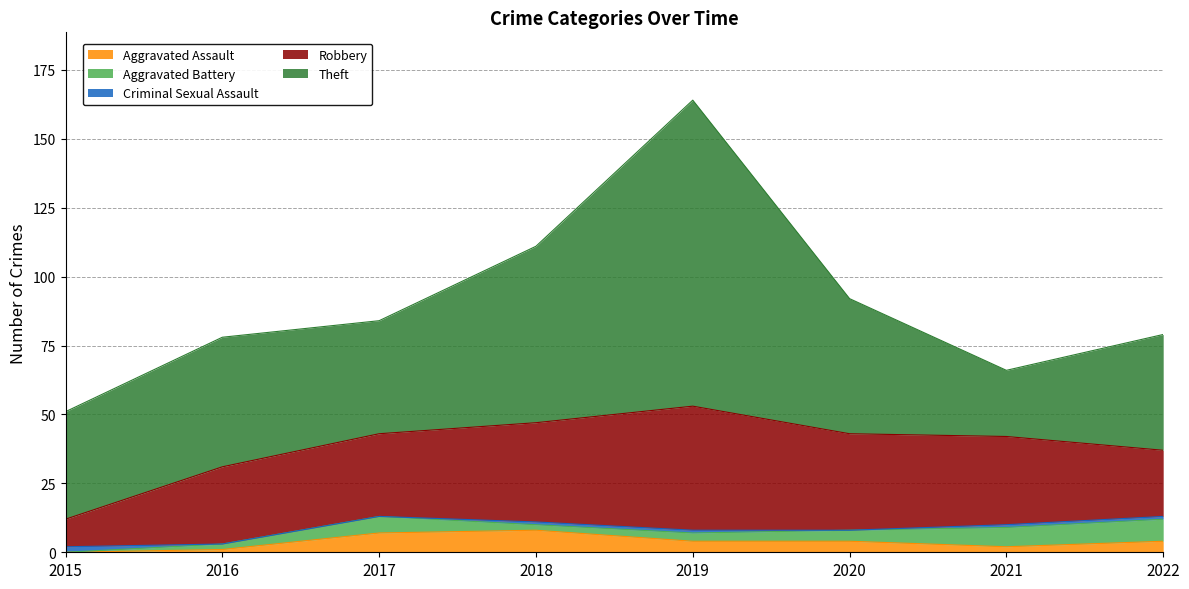

True or false: Robbery has more than 2 interior local peaks.

False